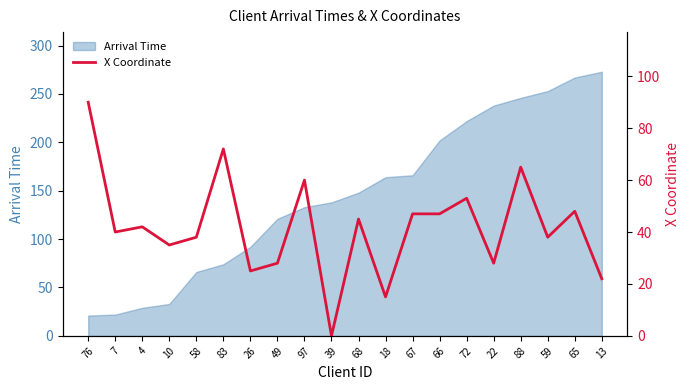

What is the difference between the values at 39 and 66?

47